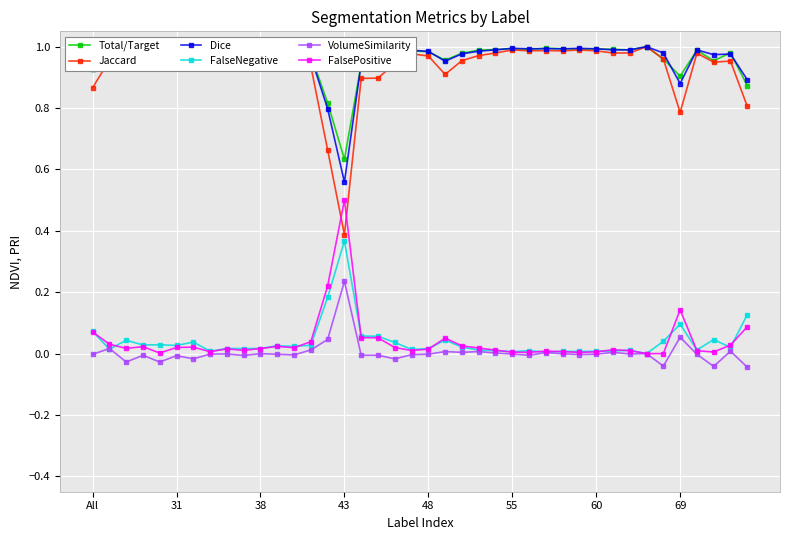

True or false: FalsePositive has more than 2 points higher than both neighbors.

True